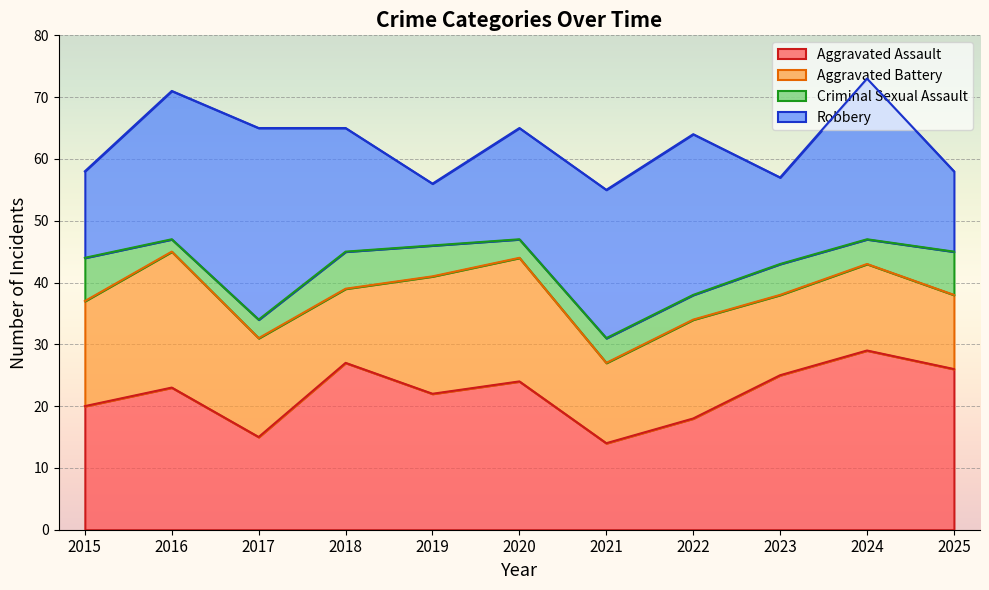

At which label does Aggravated Assault first exceed 23?

2018